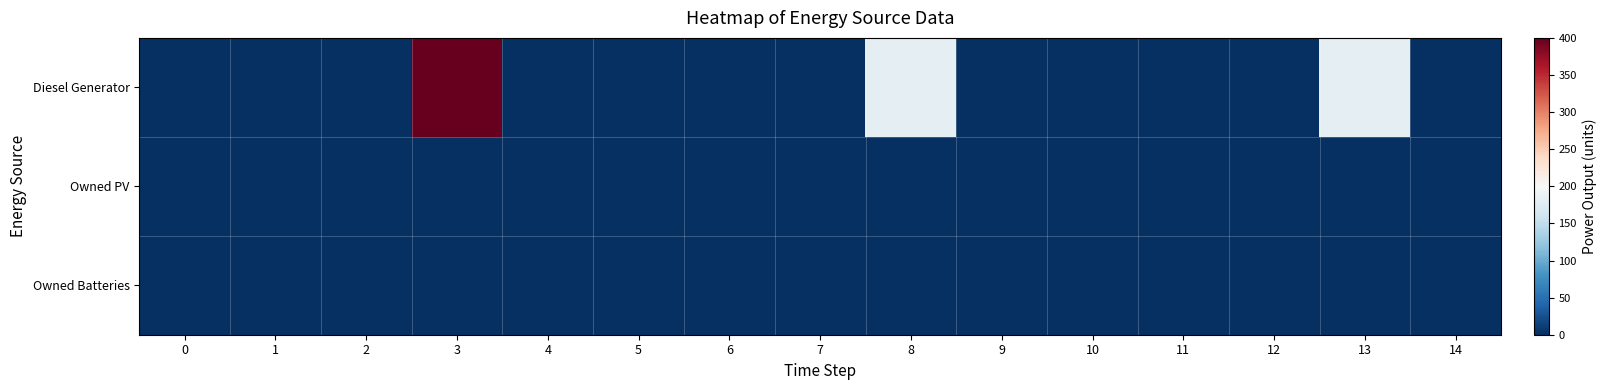

At how many categories does at least one series exceed 323?

1